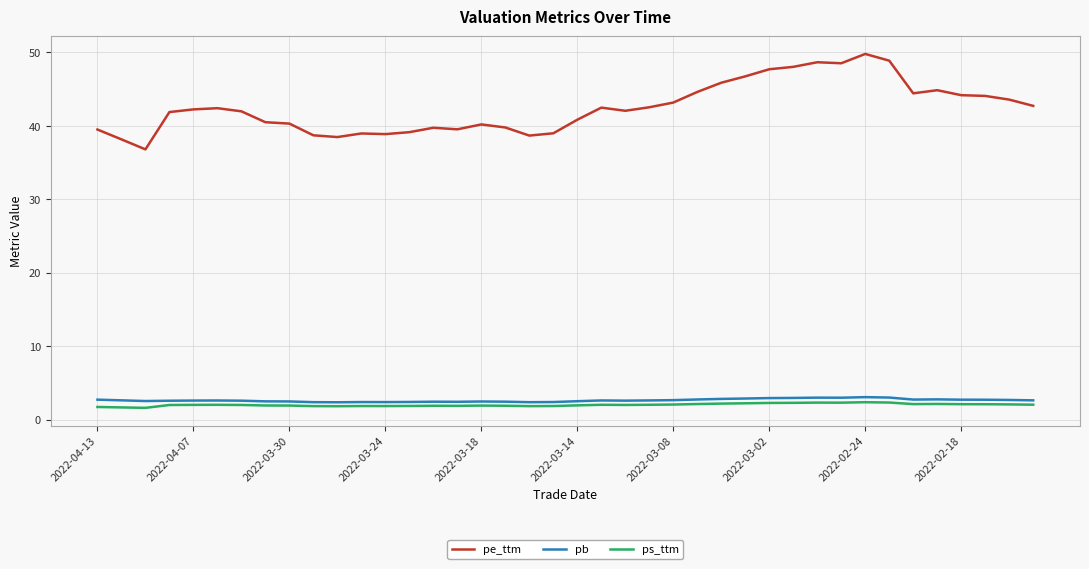

What is the greatest value displayed?

49.8